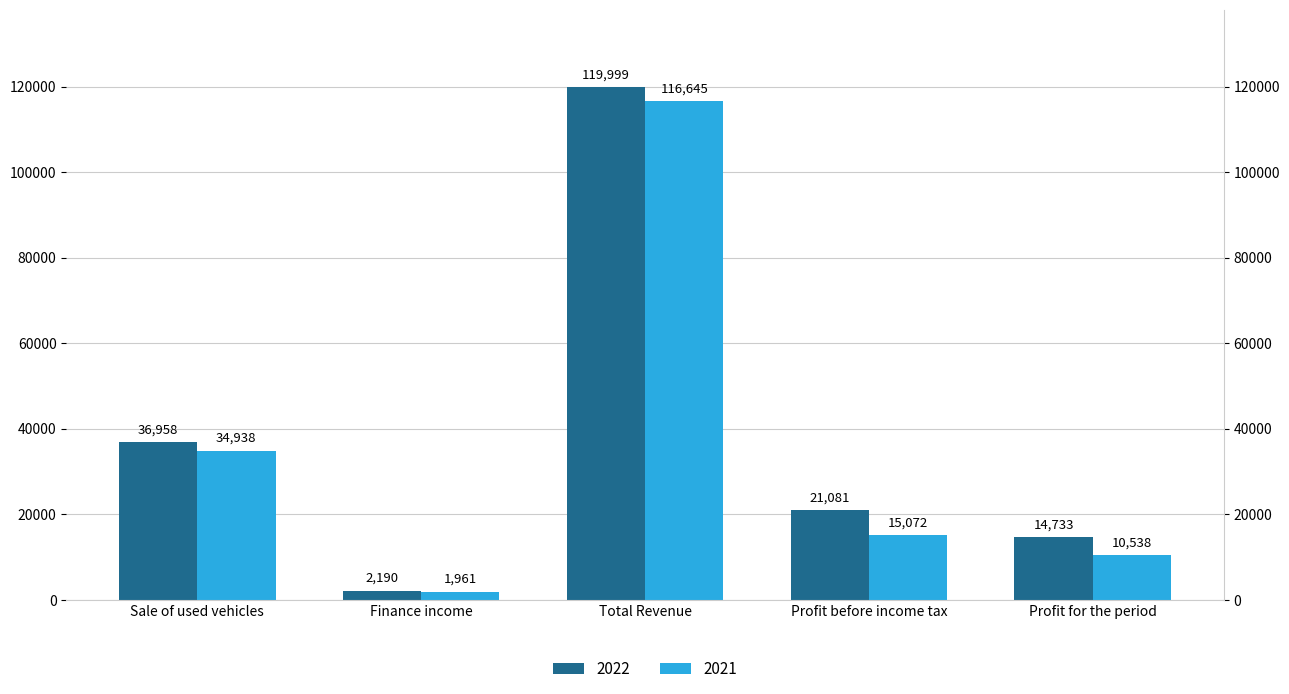

How many values in the 2022 series exceed 21081?

2